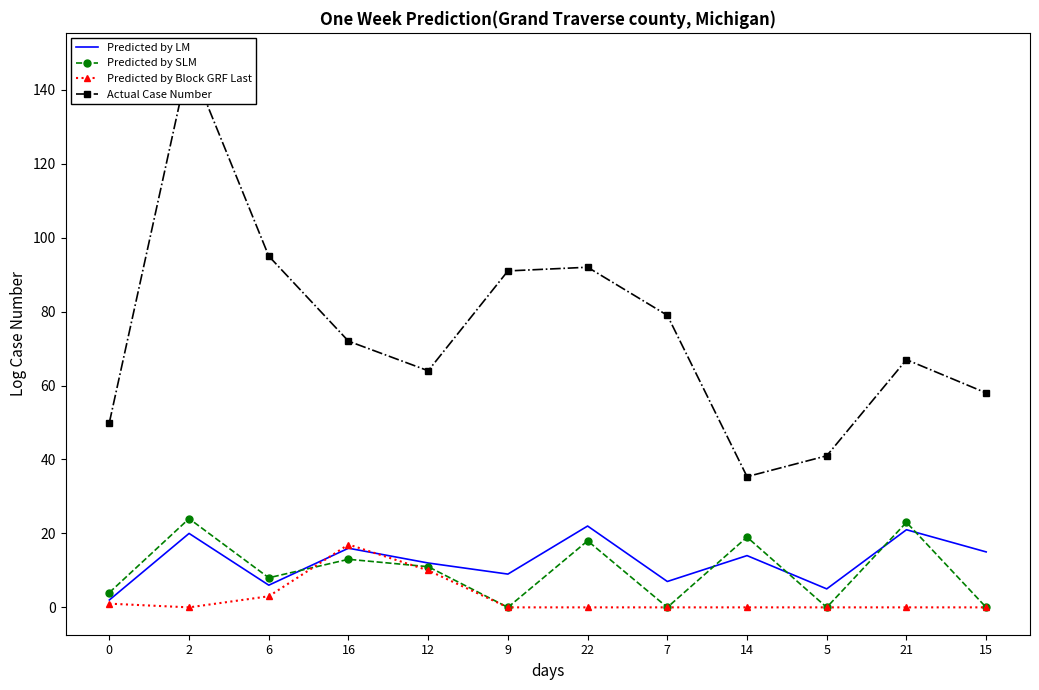

True or false: Predicted by LM and Actual Case Number cross at least once.

False